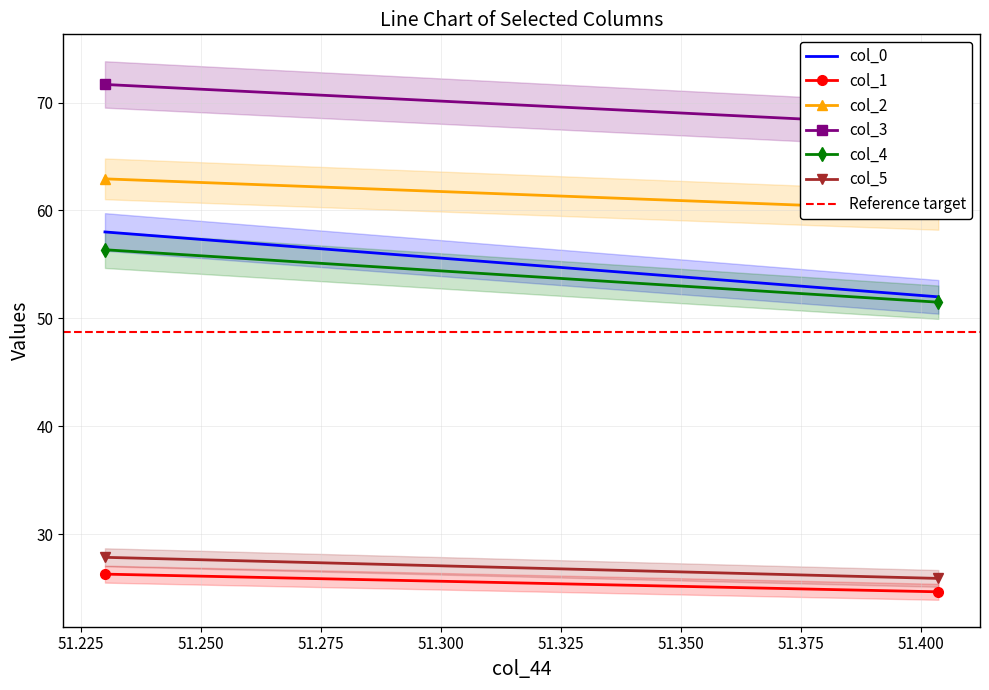

Reading left to right, what are all the values shown in this chart?

col_0: 58.0	52.0
col_1: 26.3	24.6
col_2: 62.9	60.0
col_3: 71.7	67.8
col_4: 56.4	51.5
col_5: 27.8	25.9